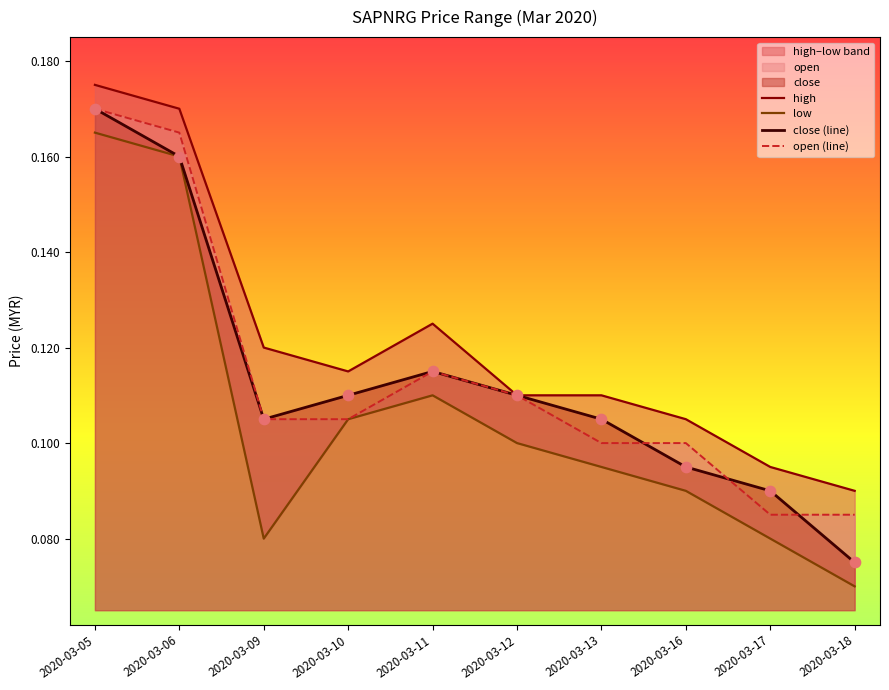

Which series reaches the minimum Y coordinate?

low